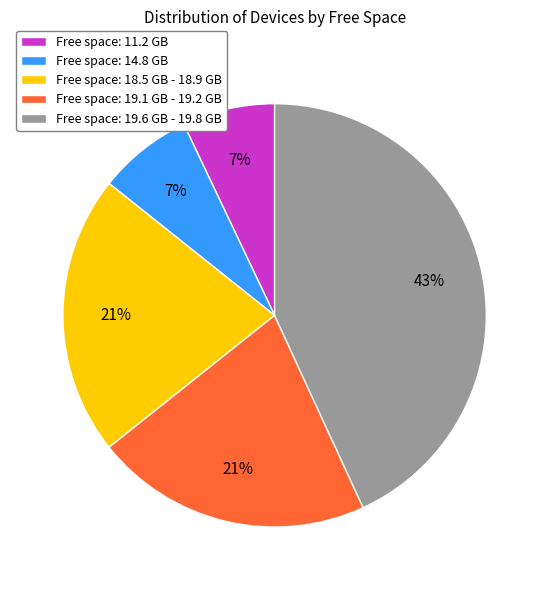

What percentage is the Free space: 19.6 GB - 19.8 GB slice, to the nearest percent?

43%